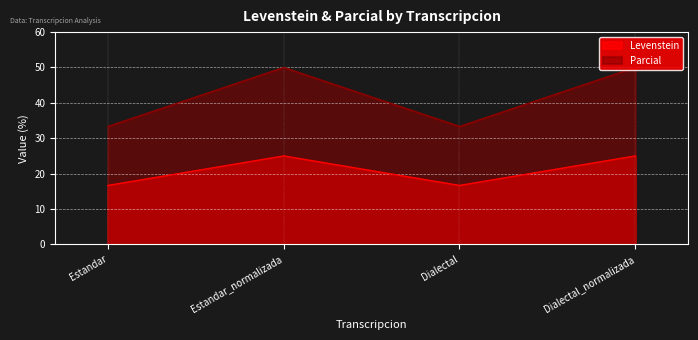

What is the lowest value of the Levenstein series?

16.7